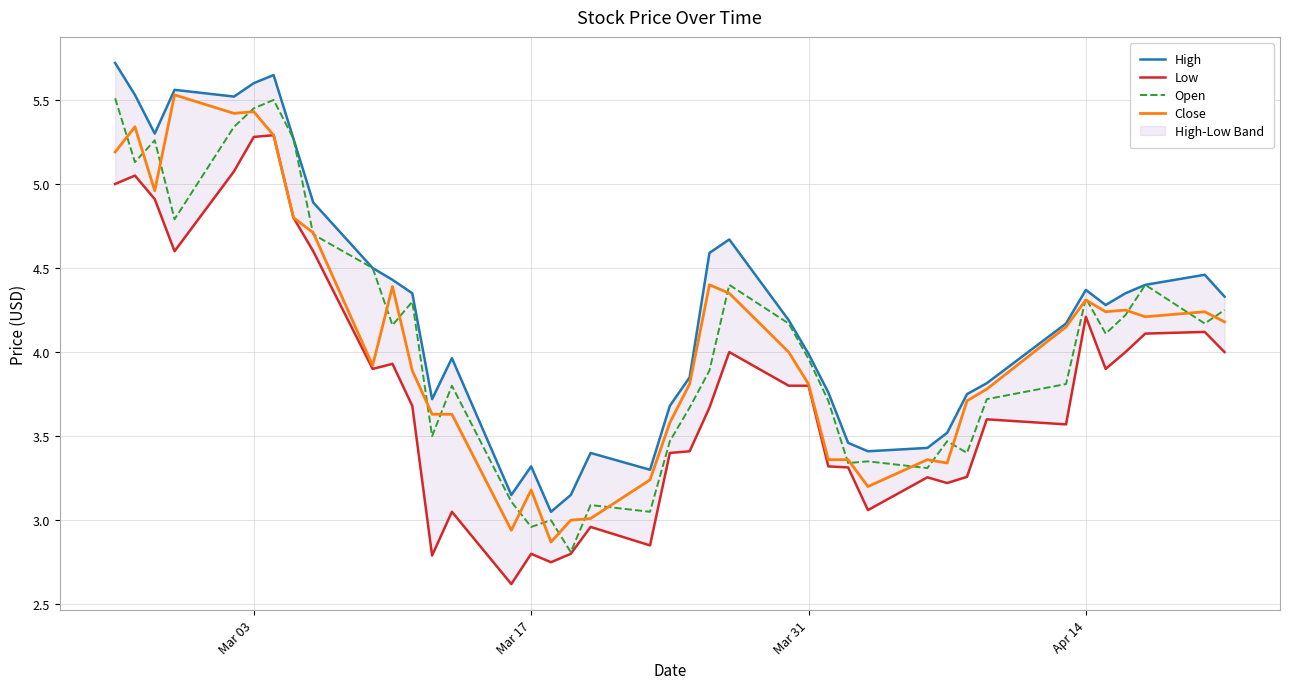

In Open, how many points are lower than both neighbors (excluding endpoints)?

12